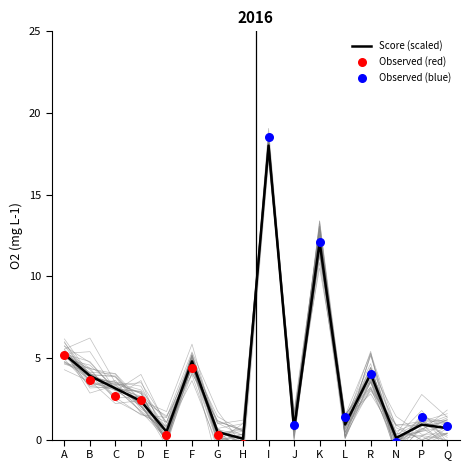

Which series has the largest total across all categories?

Score